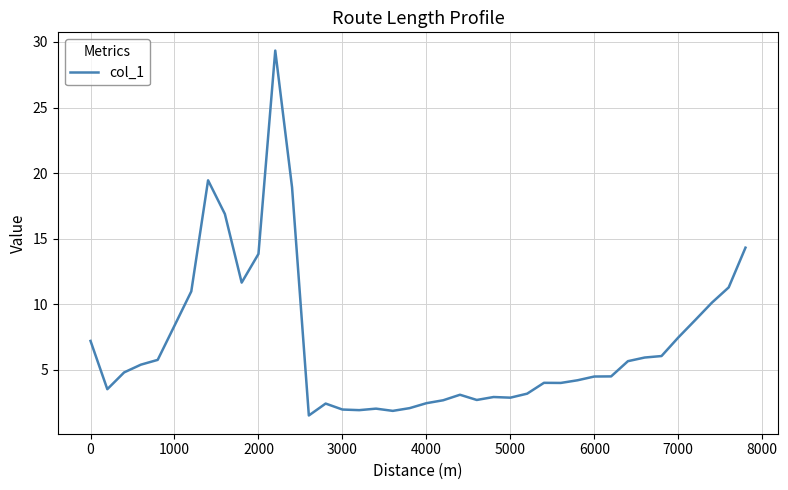

What is the smallest value displayed?

1.5